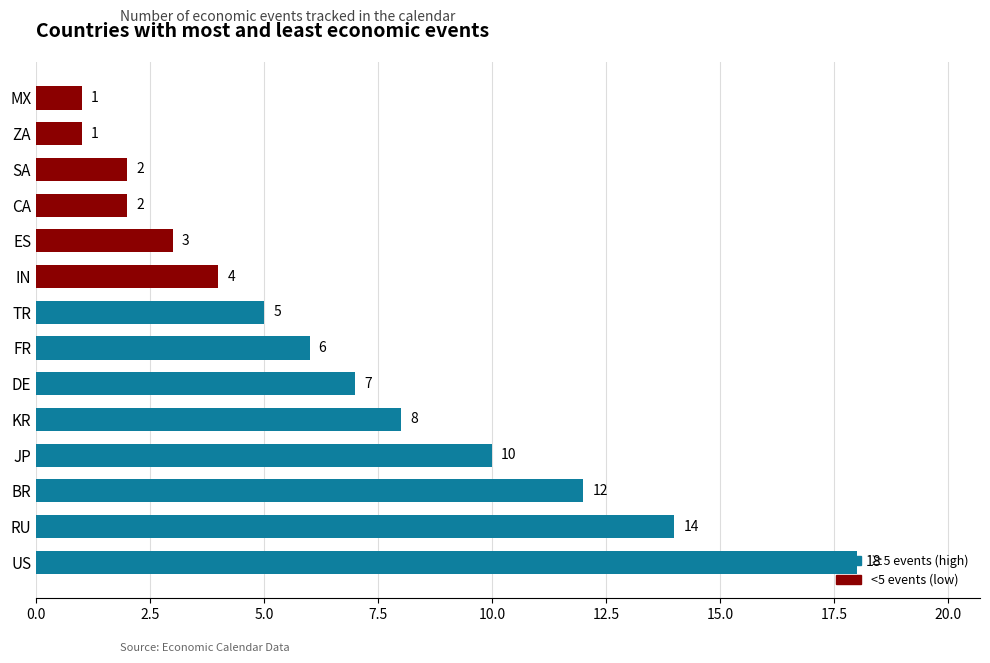

Which has a higher value, FR or RU?

RU